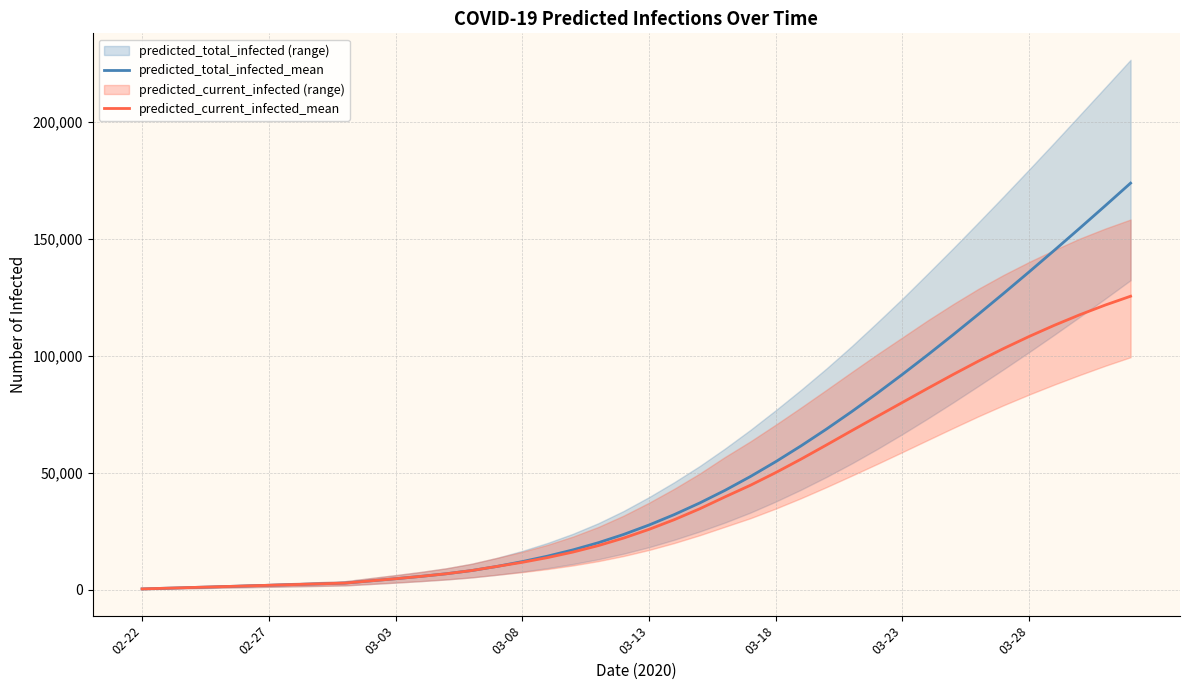

How many lines are shown in the chart?

2